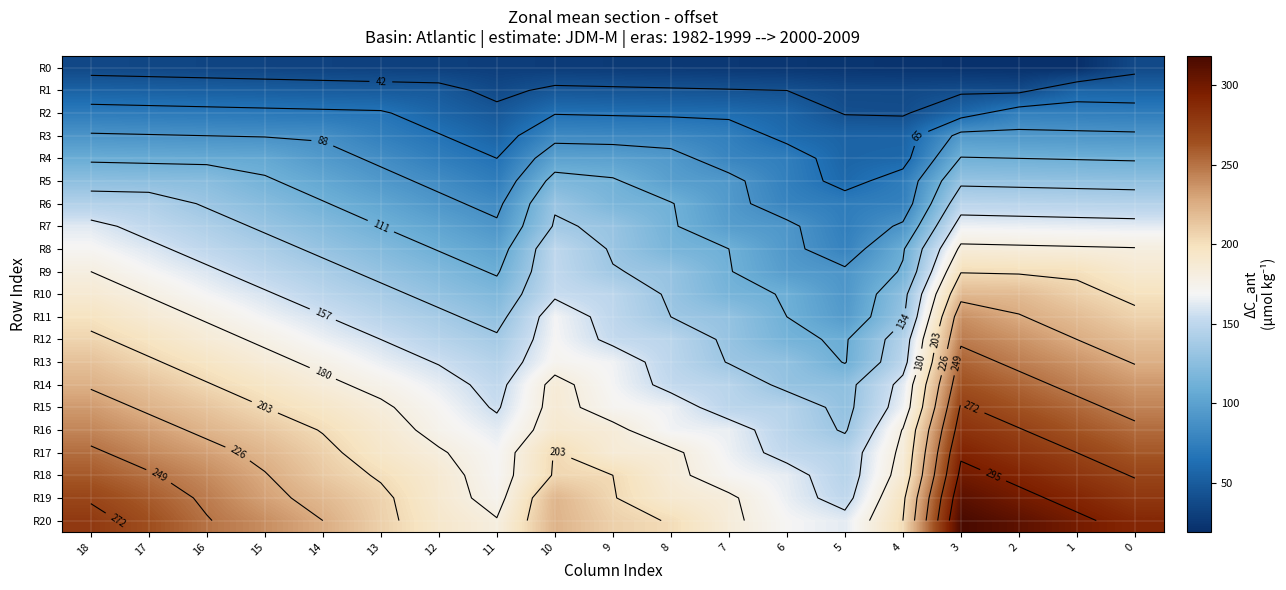

How many values in the R10 series exceed 149?

9